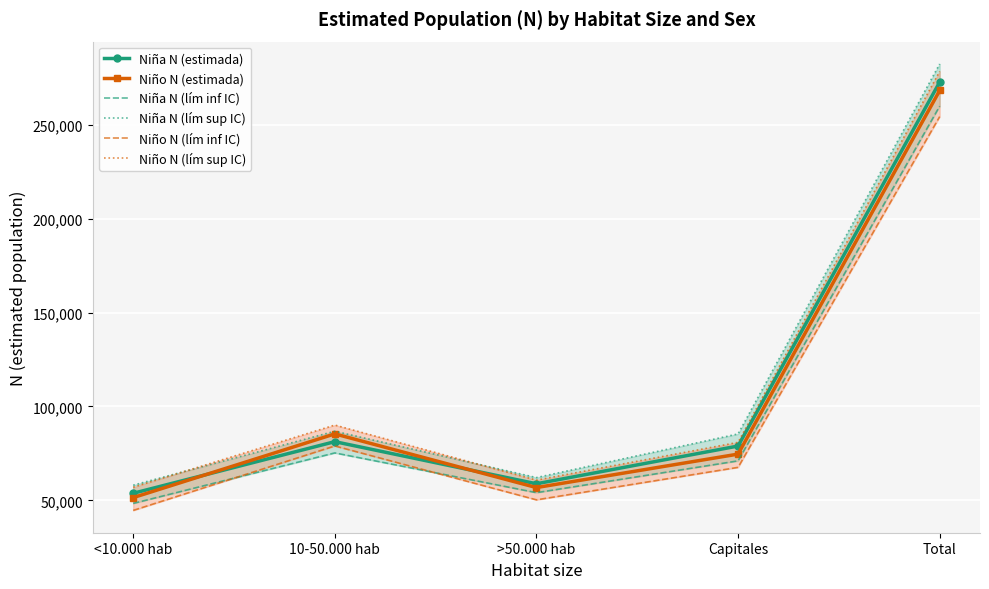

At which category does the chart reach its peak across all series?

Total